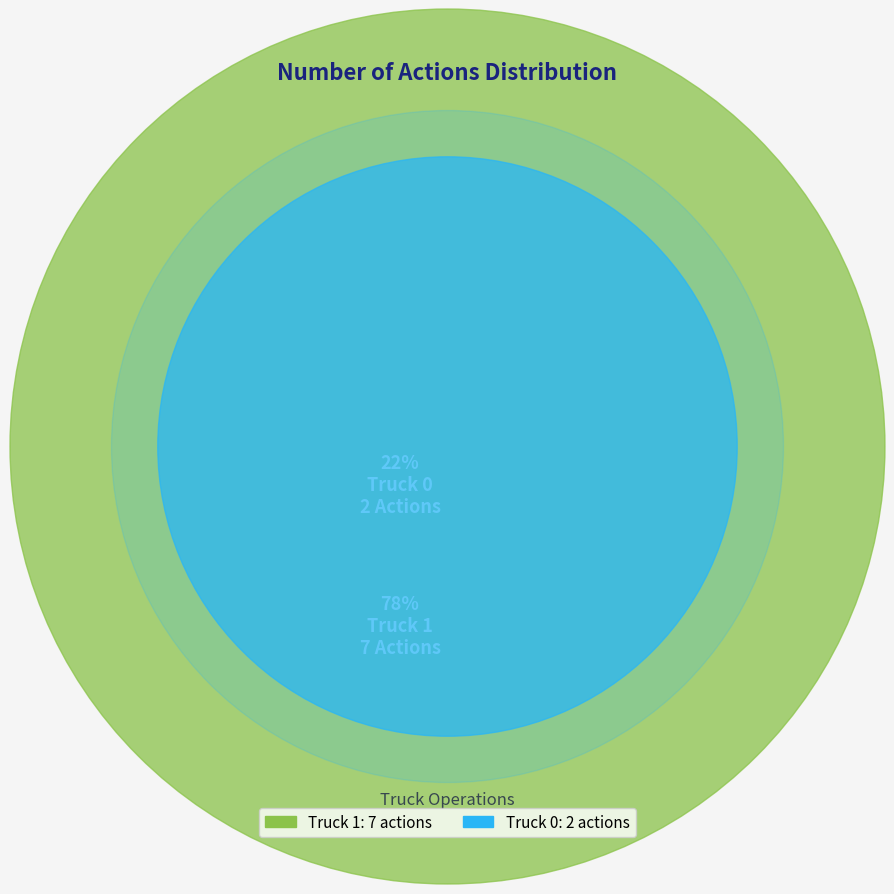

Is it true that Truck 0 is 22% of the pie?

True